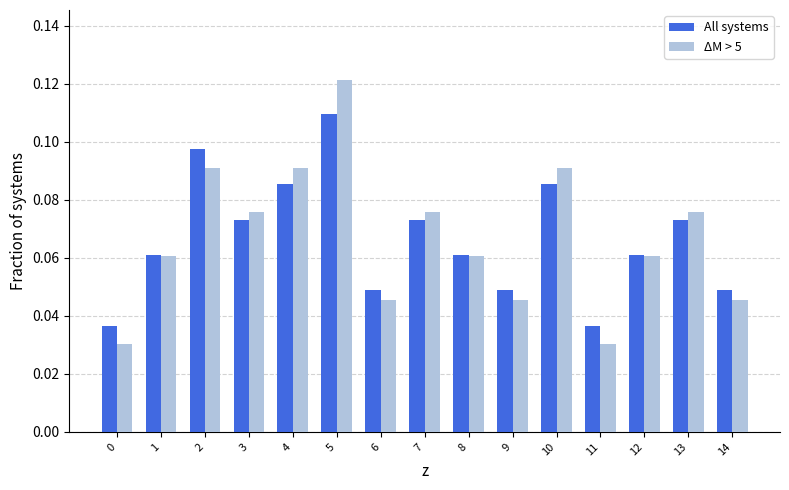

Count the All systems values in the range 0 to 1.

15